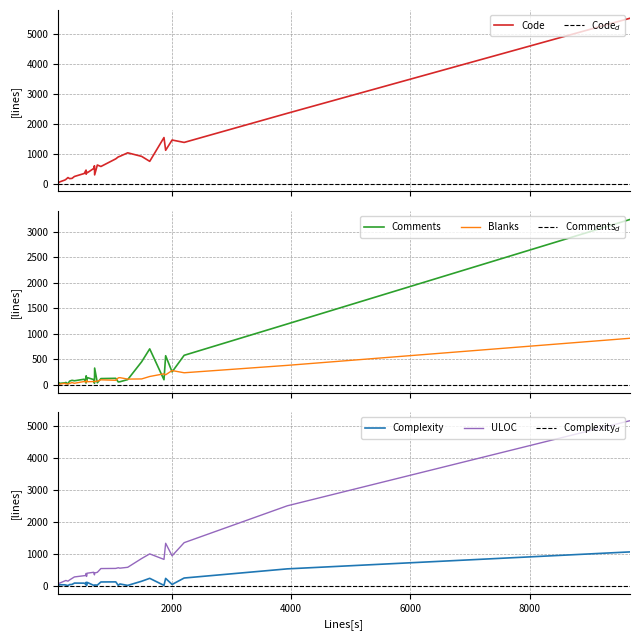

Is it true that Blanks equals 163 at 1631?

True